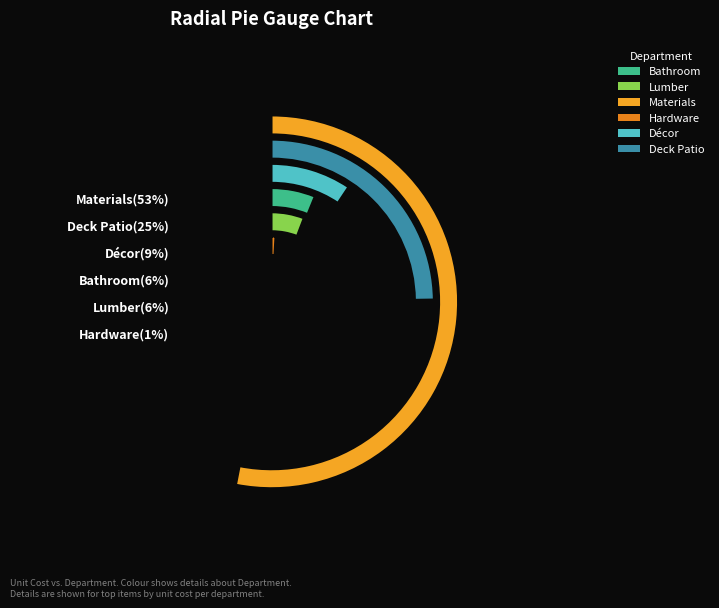

To the nearest percent, what is the average slice percentage?

17%